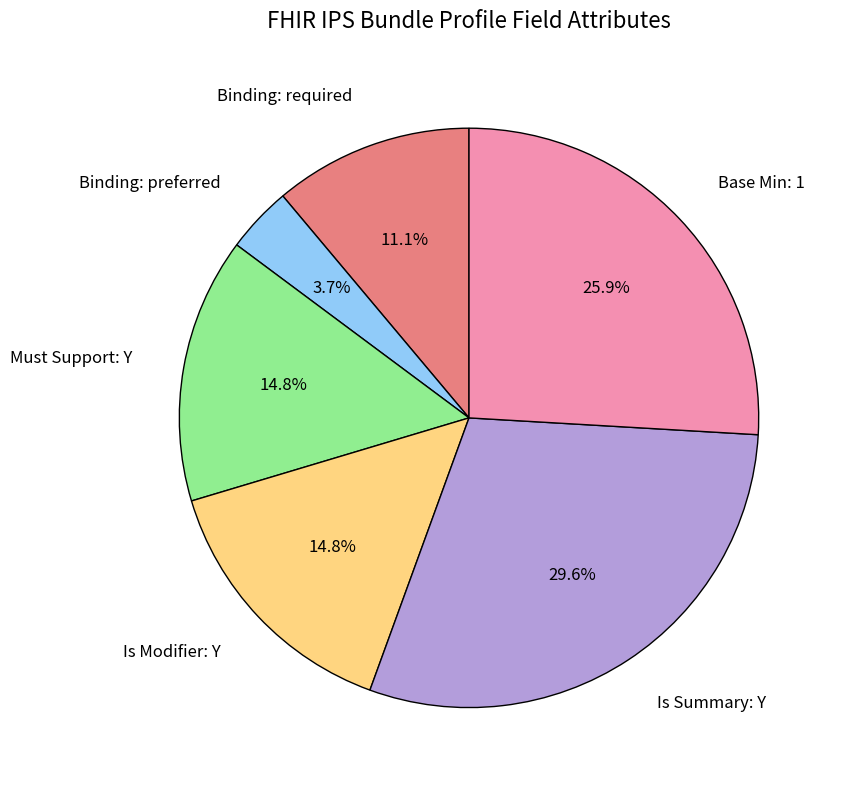

Between Is Summary: Y and Must Support: Y, which is larger?

Is Summary: Y